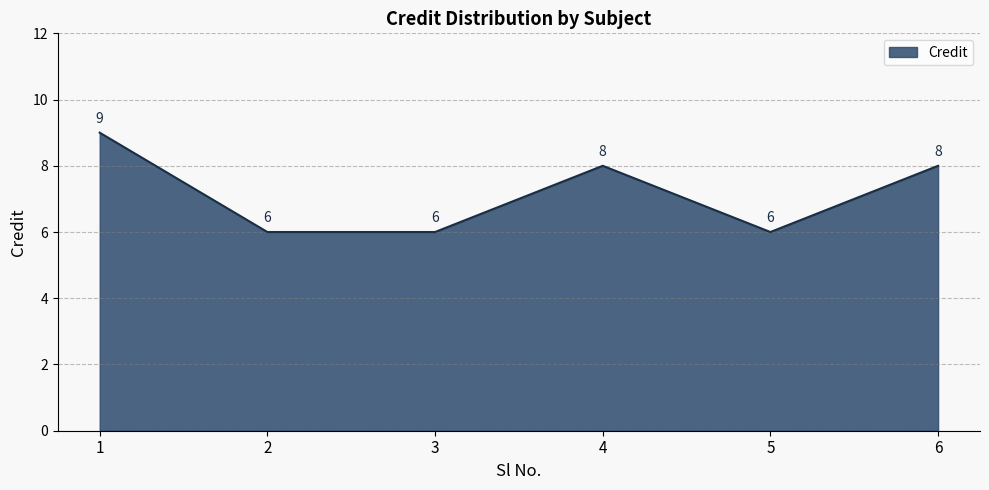

Does the chart have visible grid lines?

Yes